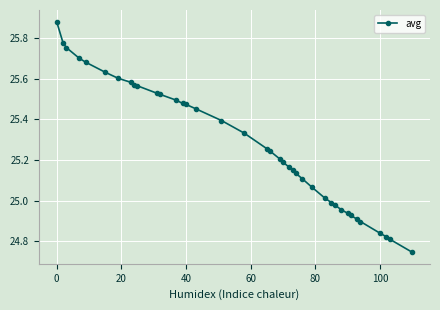

What is the difference between the second highest and second lowest values?

1.0